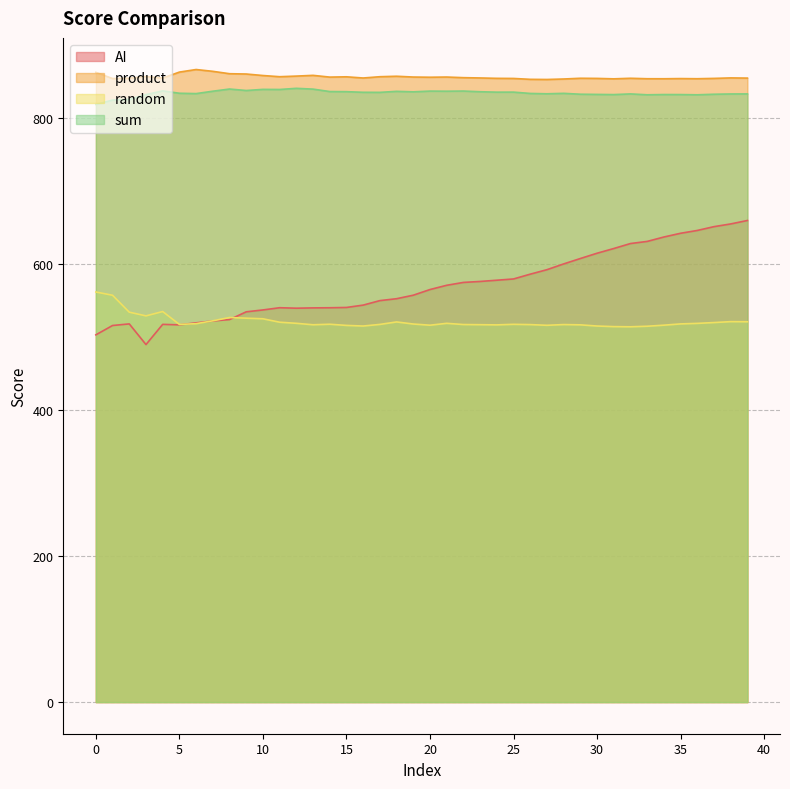

What are all the series names shown in the legend?

AI, product, random, sum